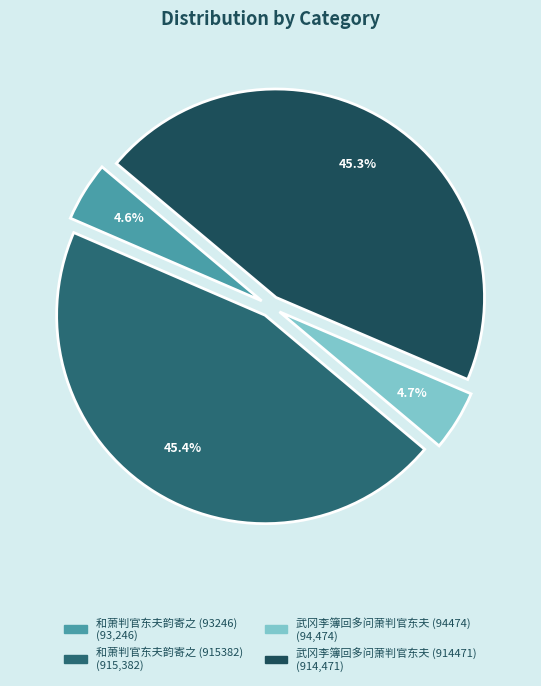

To the nearest percent, what percentage of the pie is 和萧判官东夫韵寄之 (915382)?

45%